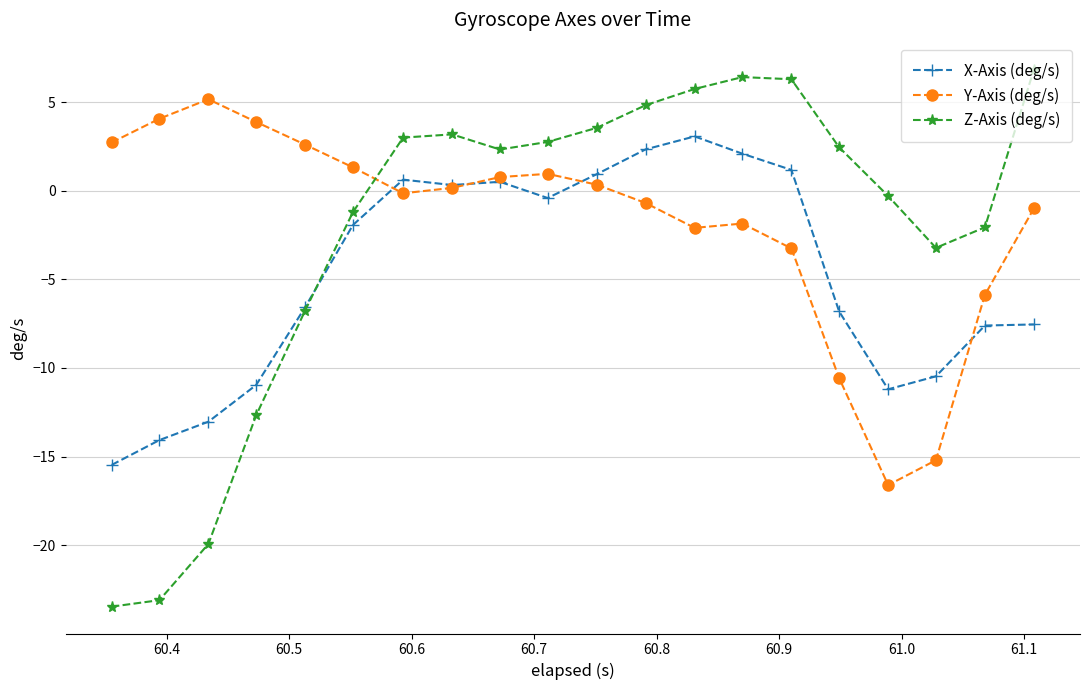

How many intersections are there between X-Axis (deg/s) and Y-Axis (deg/s)?

4